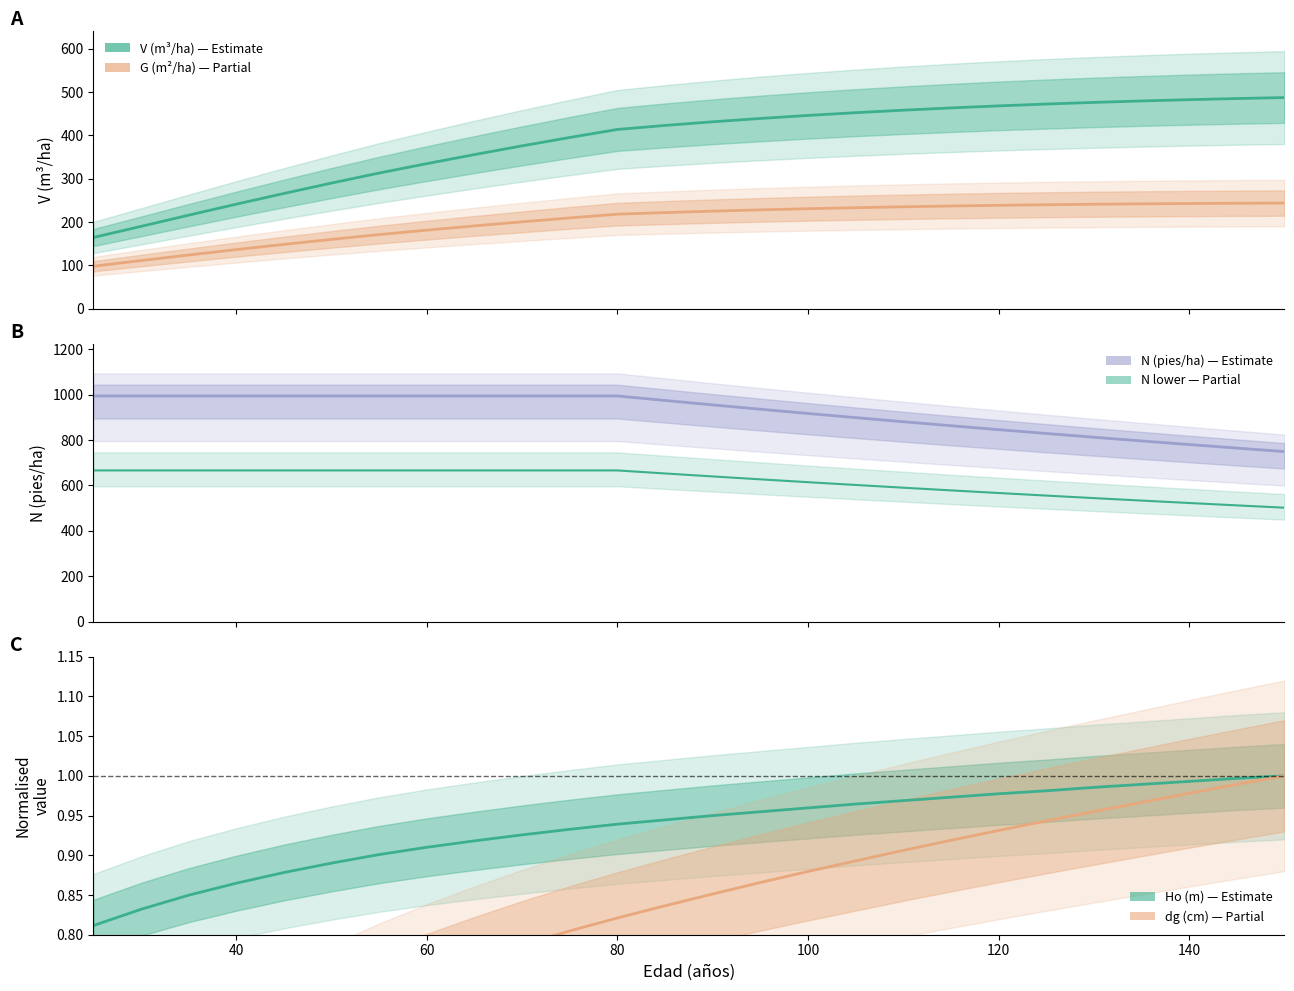

The value of G (m2/ha) scaled at 40 is 62.2. True or false?

False